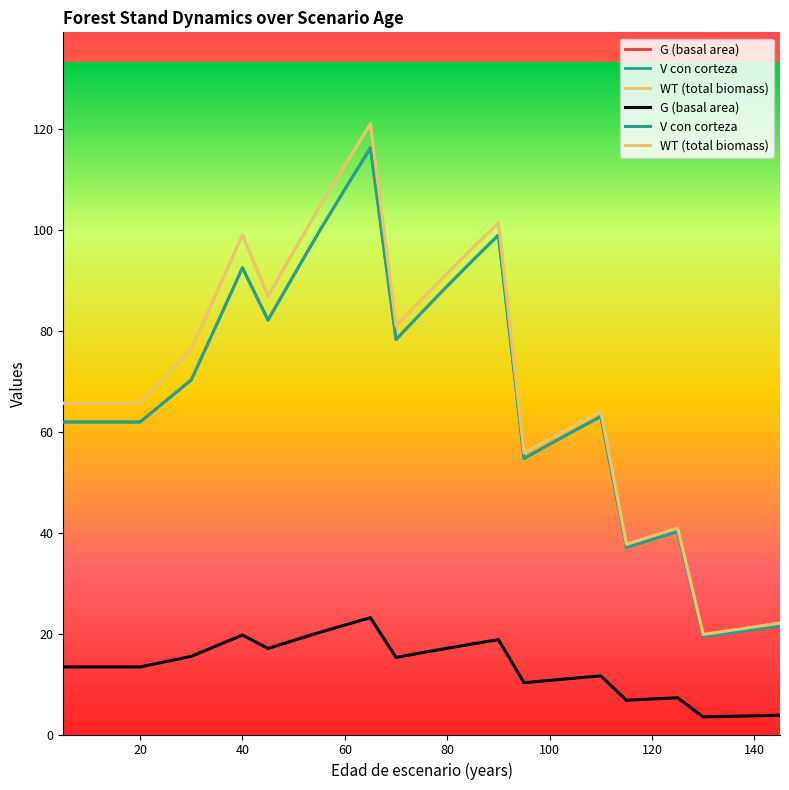

At which label does V con corteza first exceed 63?

30